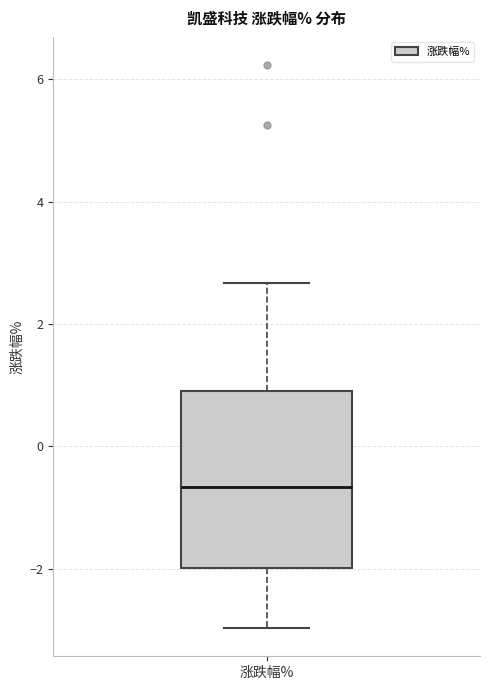

Read this box plot against the y-axis: the position of the median line, the range covered by the box, and the ends of both whiskers. The values are not printed on the chart, so give them approximately, as read against the axis.

median -0.6, box -2.0 to 1.0, whiskers -3.0 to 2.6